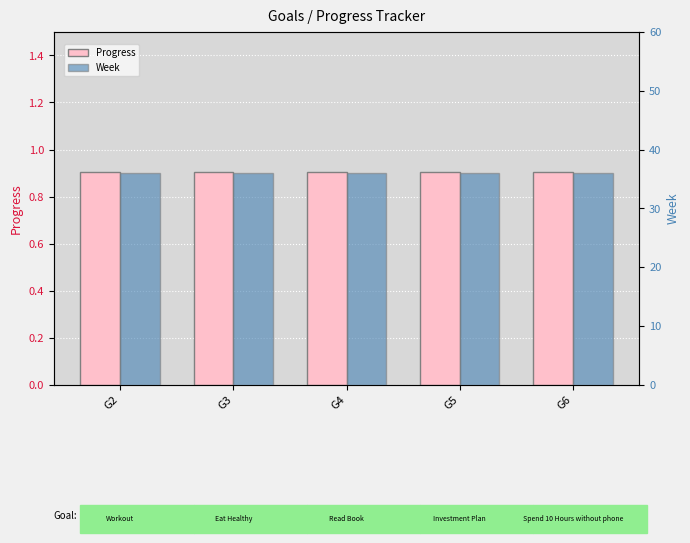

Which series changed the most between G3 and G5?

Progress